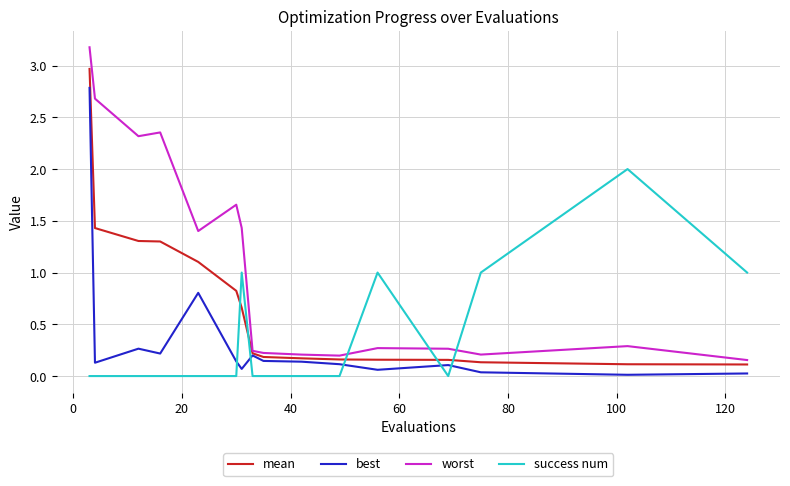

Rank the series by their maximum value, from lowest to highest.

success num, best, mean, worst